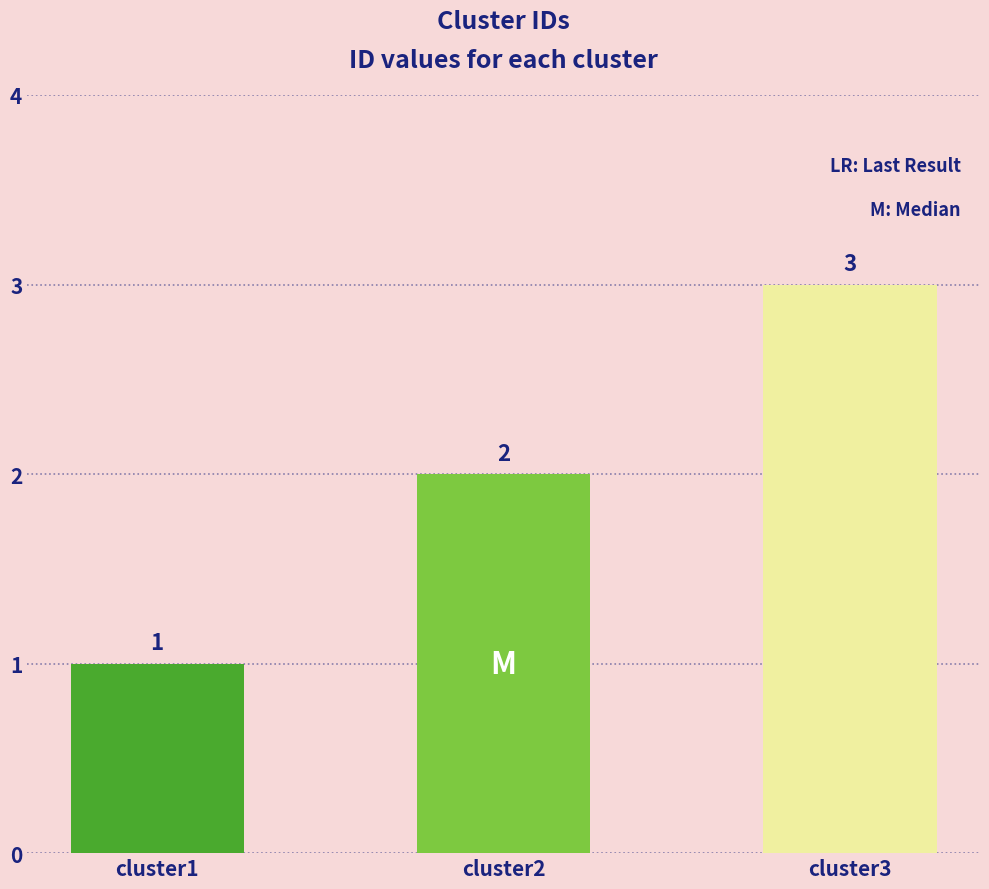

At which category does the chart reach its peak across all series?

cluster3